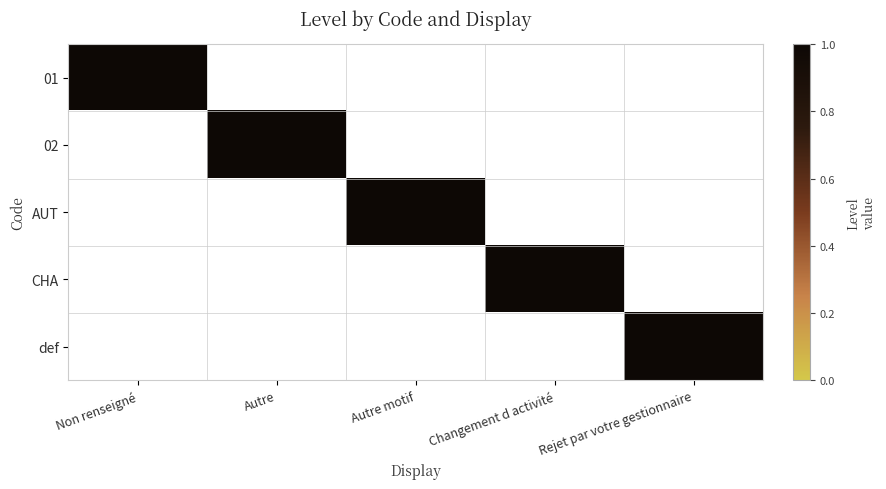

What is the difference between the highest and lowest values at Changement d activité?

1